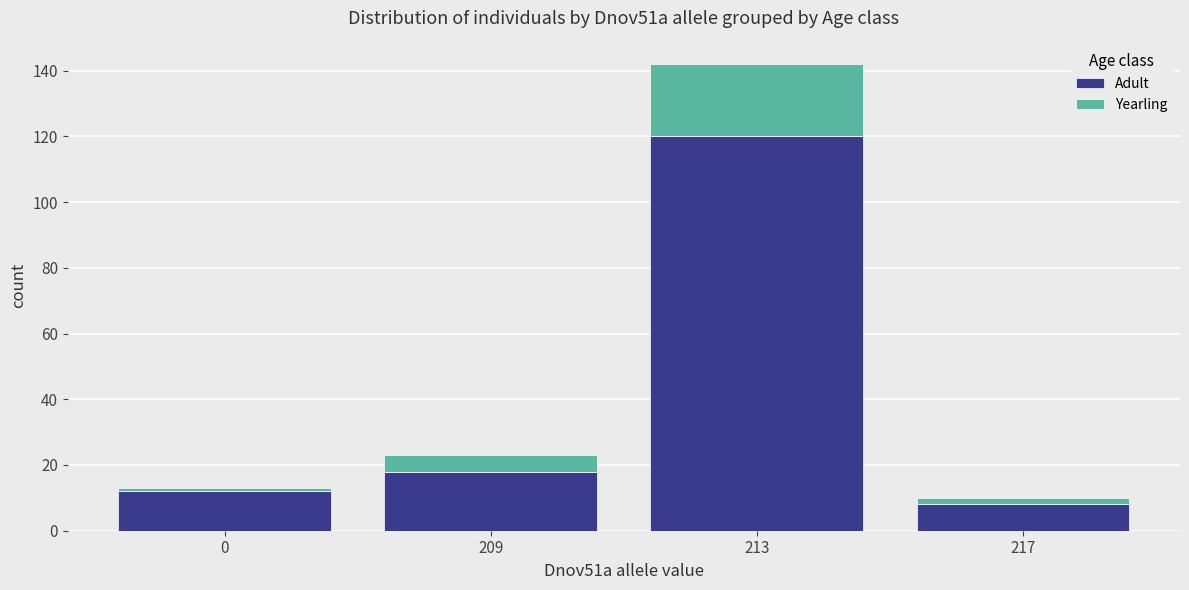

What is the difference between the second highest and second lowest values in the Adult series?

6